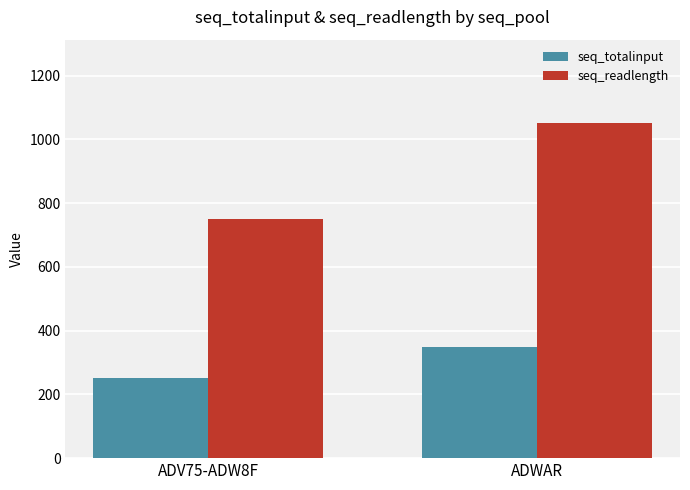

Which category has the highest value in the seq_readlength series?

ADWAR